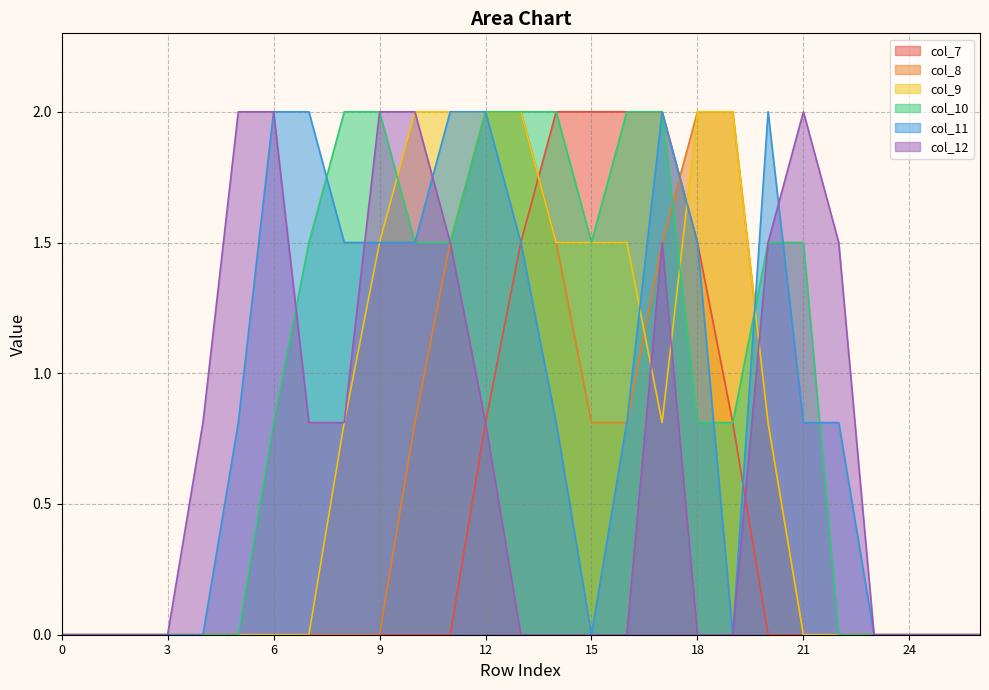

Reading left to right, list all the values displayed in this chart.

col_7: 0=0.0	1=0.0	2=0.0	3=0.0	4=0.0	5=0.0	6=0.0	7=0.0	8=0.0	9=0.0	10=0.0	11=0.0	12=0.8	13=1.5	14=2.0	15=2.0	16=2.0	17=2.0	18=1.5	19=0.8	20=0.0	21=0.0	22=0.0	23=0.0	24=0.0	25=0.0	26=0.0
col_8: 0=0.0	1=0.0	2=0.0	3=0.0	4=0.0	5=0.0	6=0.0	7=0.0	8=0.0	9=0.0	10=0.8	11=1.5	12=2.0	13=2.0	14=1.5	15=0.8	16=0.8	17=1.5	18=2.0	19=2.0	20=0.8	21=0.0	22=0.0	23=0.0	24=0.0	25=0.0	26=0.0
col_9: 0=0.0	1=0.0	2=0.0	3=0.0	4=0.0	5=0.0	6=0.0	7=0.0	8=0.8	9=1.5	10=2.0	11=2.0	12=2.0	13=2.0	14=1.5	15=1.5	16=1.5	17=0.8	18=2.0	19=2.0	20=0.8	21=0.0	22=0.0	23=0.0	24=0.0	25=0.0	26=0.0
col_10: 0=0.0	1=0.0	2=0.0	3=0.0	4=0.0	5=0.0	6=0.8	7=1.5	8=2.0	9=2.0	10=1.5	11=1.5	12=2.0	13=2.0	14=2.0	15=1.5	16=2.0	17=2.0	18=0.8	19=0.8	20=1.5	21=1.5	22=0.0	23=0.0	24=0.0	25=0.0	26=0.0
col_11: 0=0.0	1=0.0	2=0.0	3=0.0	4=0.0	5=0.8	6=2.0	7=2.0	8=1.5	9=1.5	10=1.5	11=2.0	12=2.0	13=1.5	14=0.8	15=0.0	16=0.8	17=2.0	18=1.5	19=0.0	20=2.0	21=0.8	22=0.8	23=0.0	24=0.0	25=0.0	26=0.0
col_12: 0=0.0	1=0.0	2=0.0	3=0.0	4=0.8	5=2.0	6=2.0	7=0.8	8=0.8	9=2.0	10=2.0	11=1.5	12=0.8	13=0.0	14=0.0	15=0.0	16=0.0	17=1.5	18=0.0	19=0.0	20=1.5	21=2.0	22=1.5	23=0.0	24=0.0	25=0.0	26=0.0